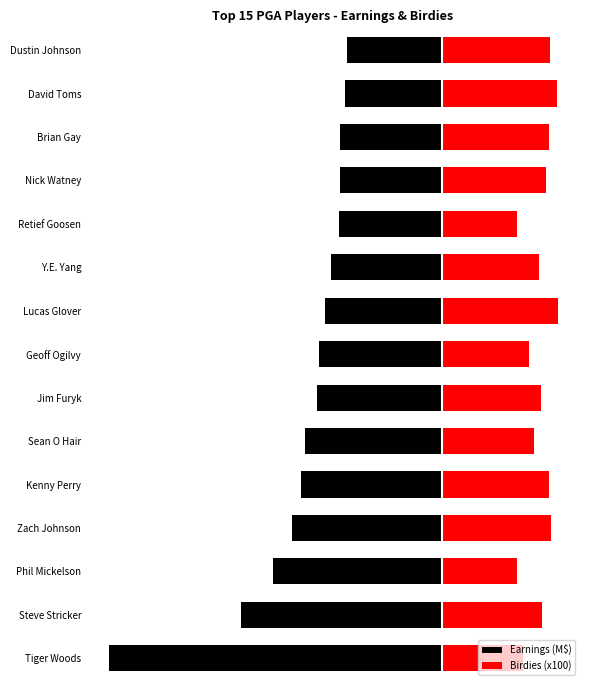

List the series in order of their peak value, lowest first.

Earnings (M$), Birdies (x100)